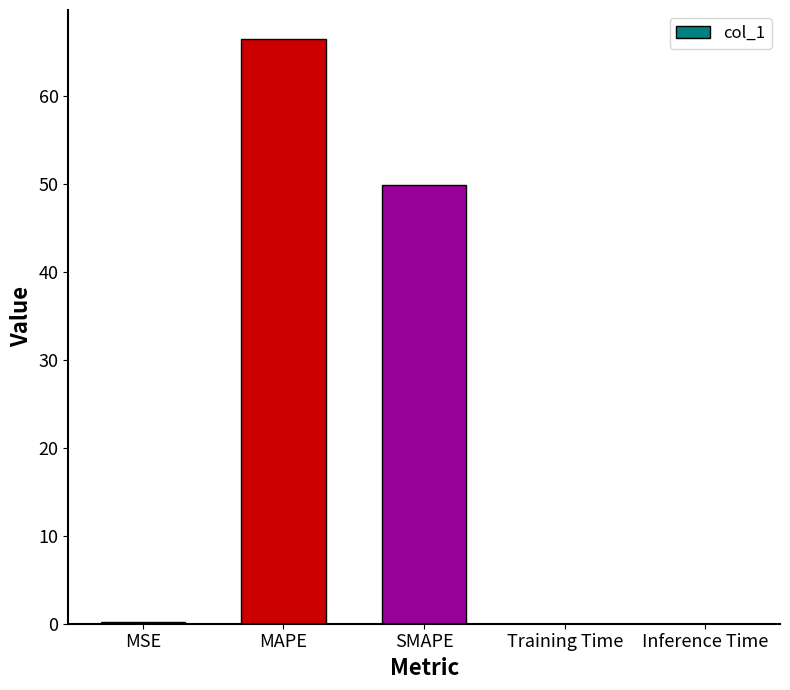

Which category has the highest value across all series?

MAPE